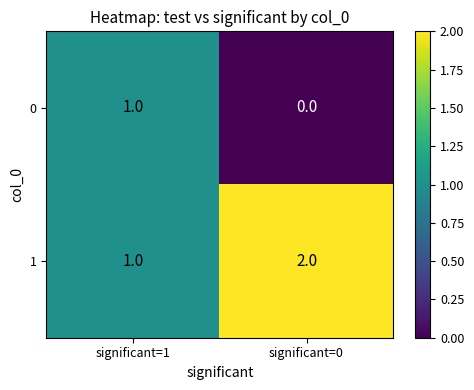

How many series are shown in this chart?

2